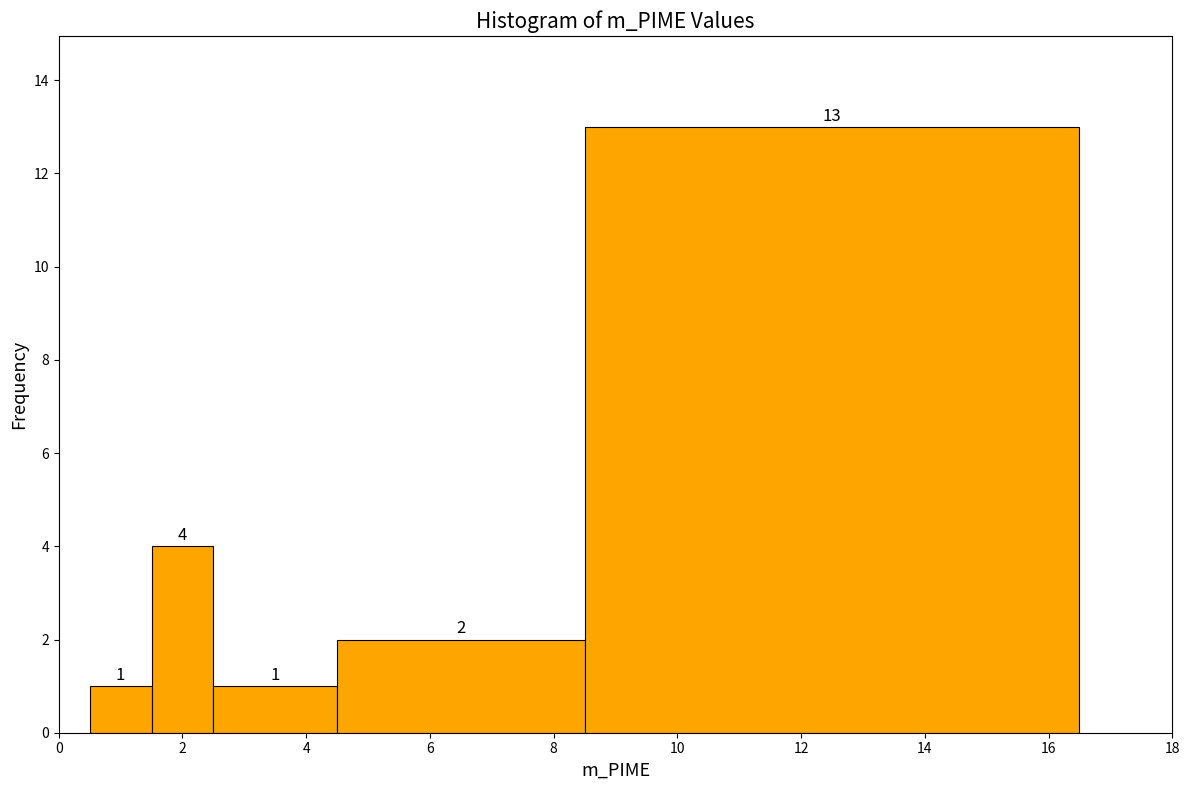

Over which range of the x-axis is the bar tallest?

8.5 to 16.5